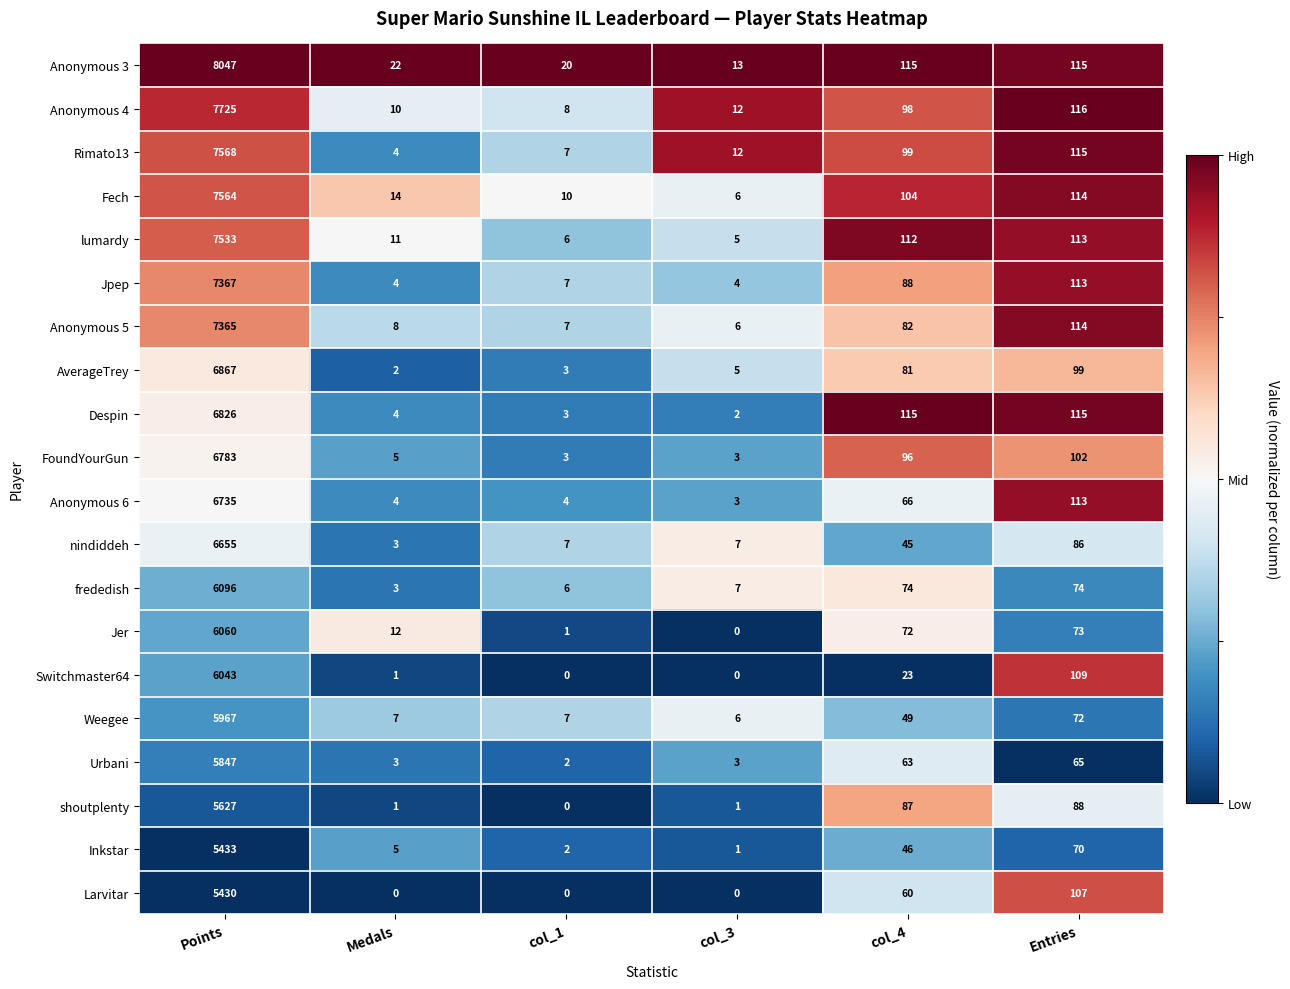

What is the lowest value of the Jpep series?

4